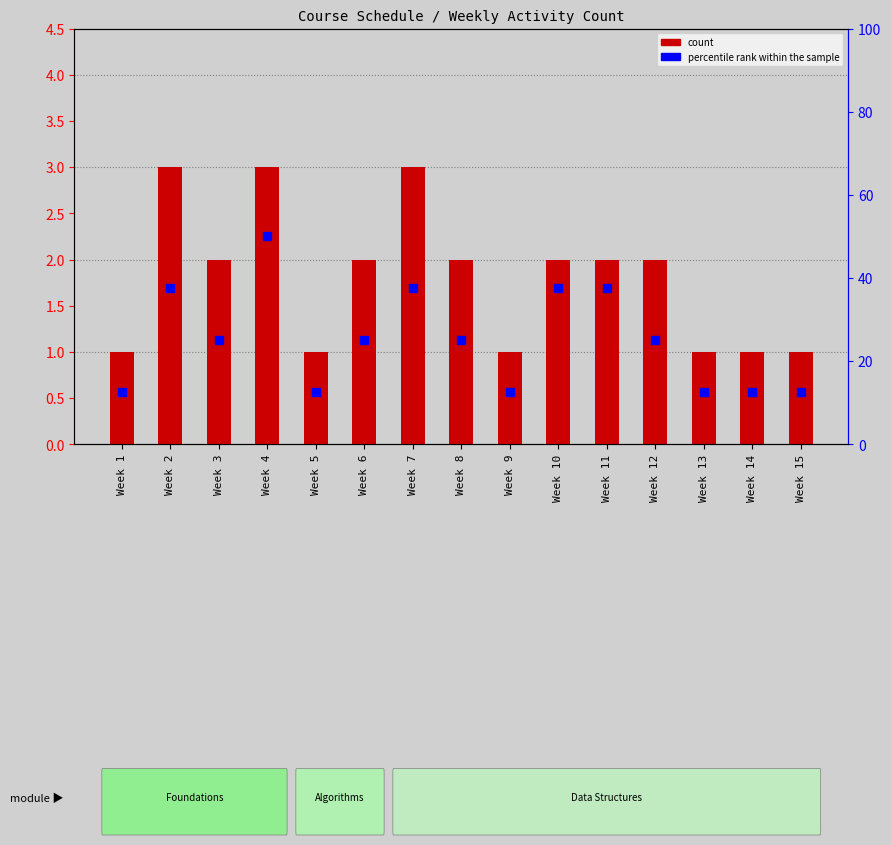

Which series has the largest total across all categories?

percentile rank within the sample